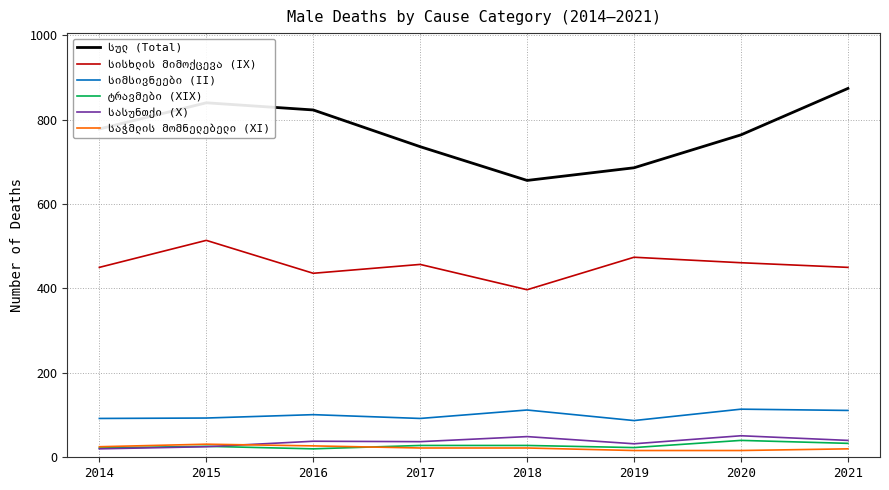

At which category does the chart reach its peak across all series?

2021